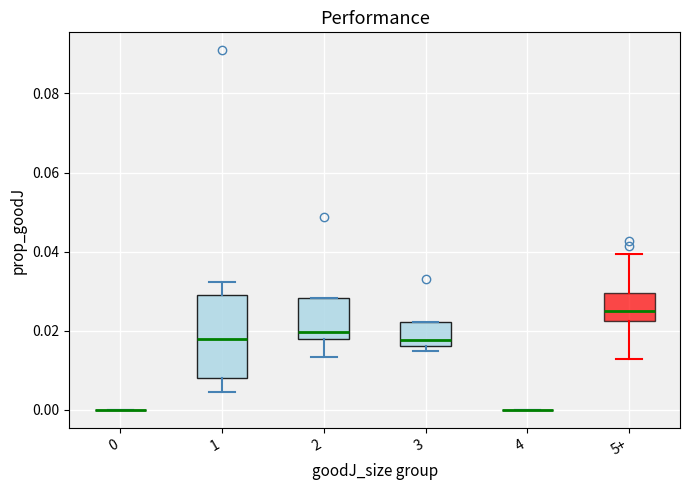

Comparing the boxes themselves (not the whiskers), which one is the tallest?

1